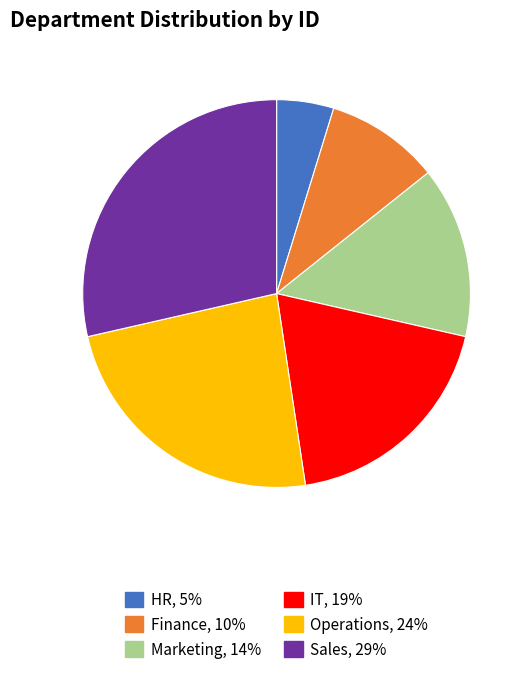

Is the sum of IT and Finance greater than half?

No